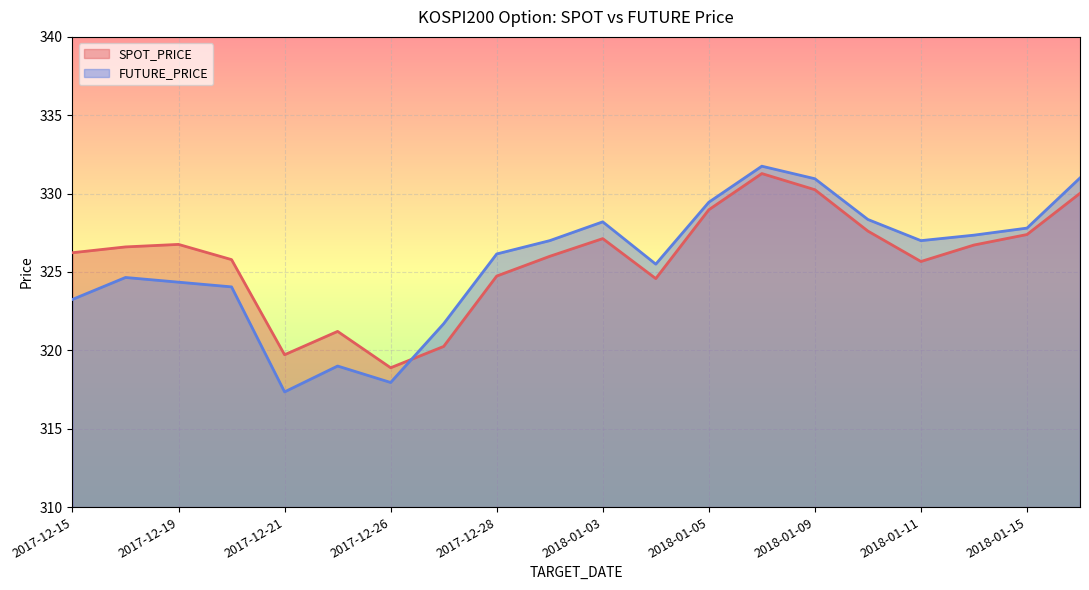

Which has a higher value, 2018-01-03 or 2017-12-20?

2018-01-03